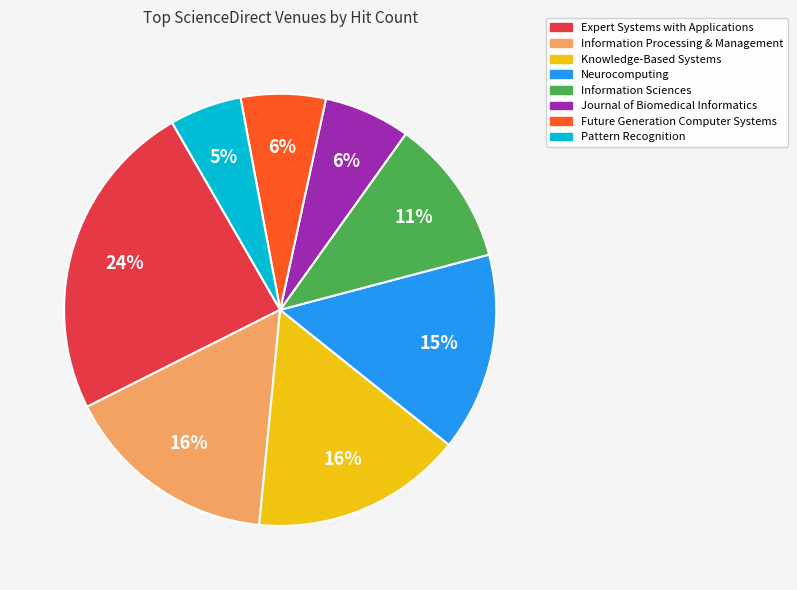

To the nearest percent, what is the average slice percentage?

12%